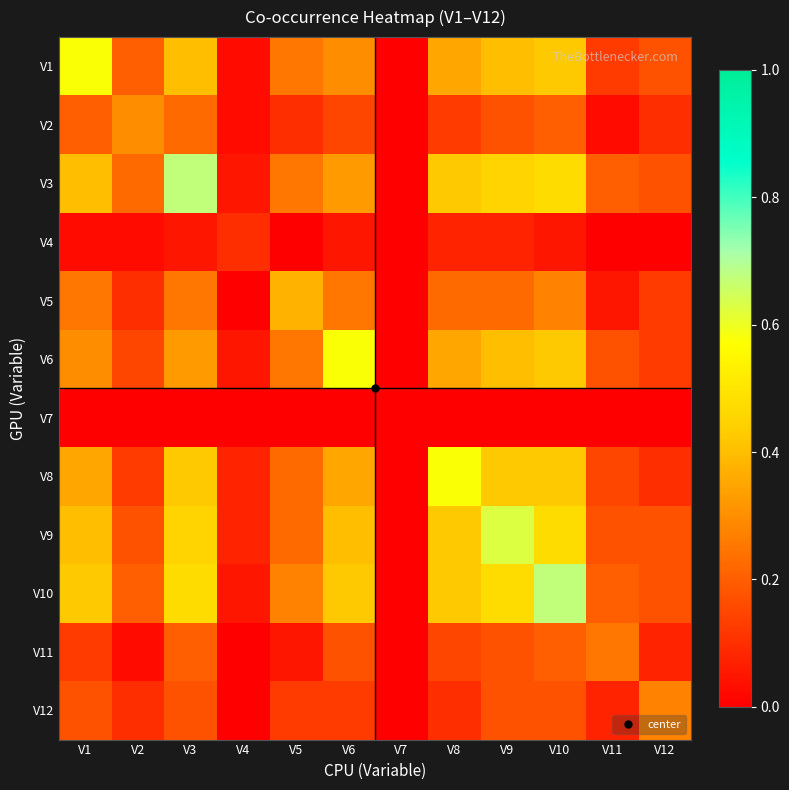

Rank the series at V9 from highest to lowest value.

V9, V10, V3, V8, V1, V6, V5, V2, V11, V12, V4, V7